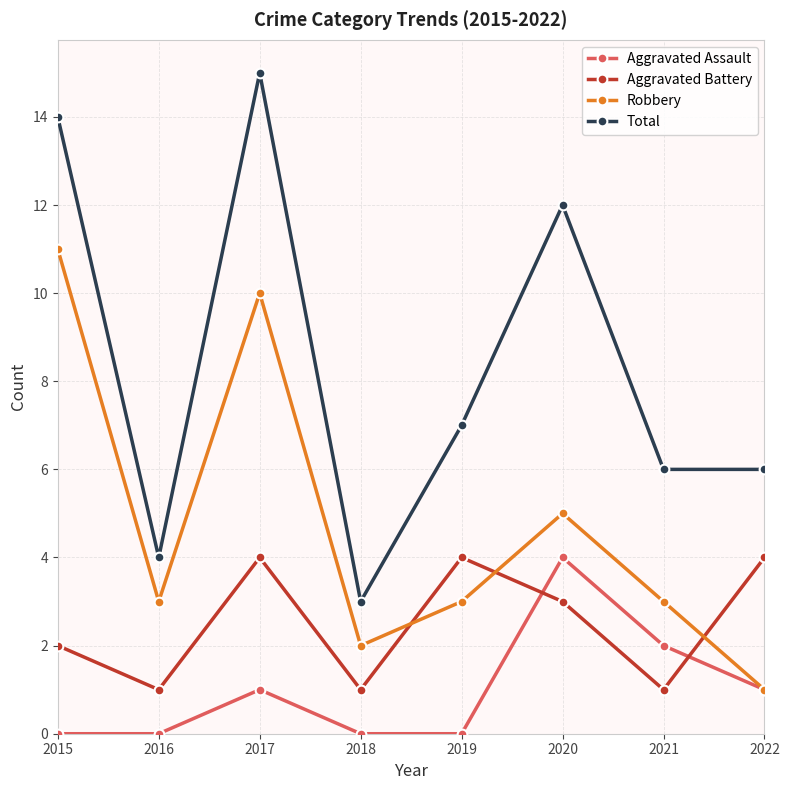

What is the value of the Robbery point at the 8th from the left?

1